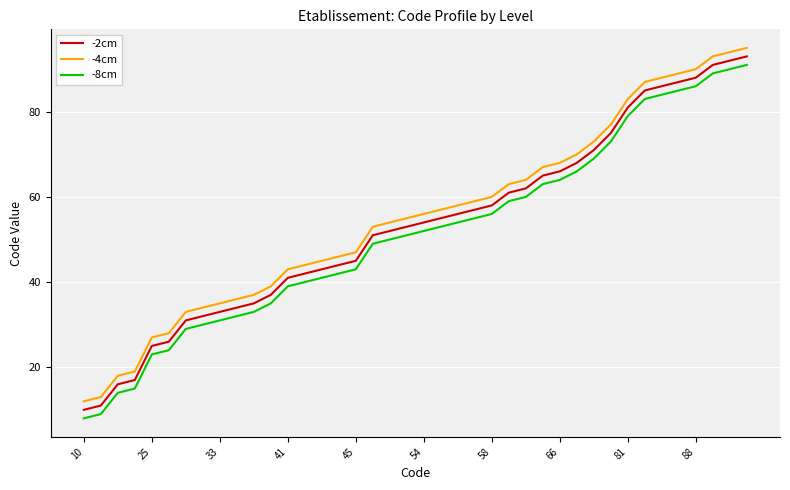

True or false: -8cm has more than 1 interior local peaks.

False